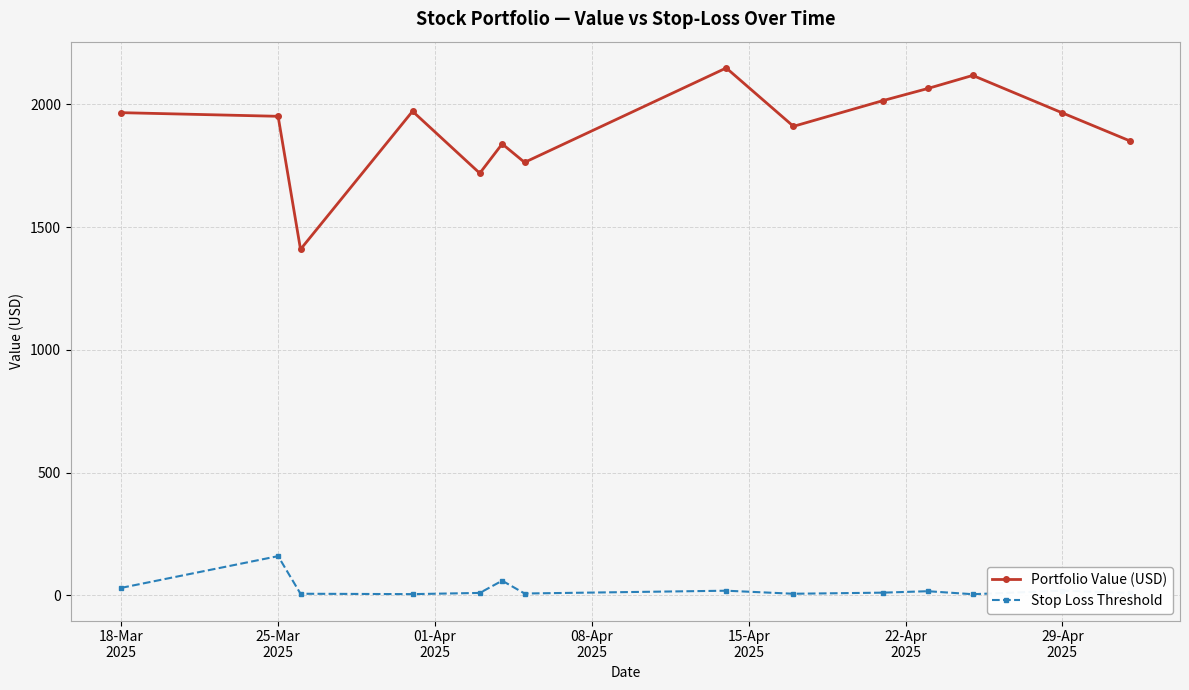

What is the maximum value shown in the chart?

2148.2